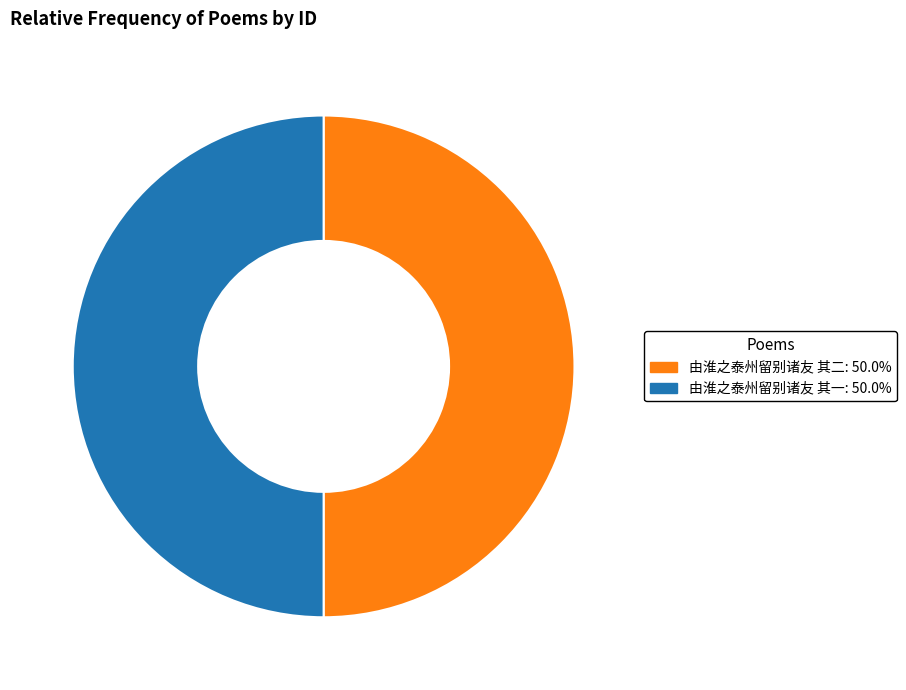

What is the ratio of the value at 由淮之泰州留别诸友 其一 to the value at 由淮之泰州留别诸友 其二?

1.0